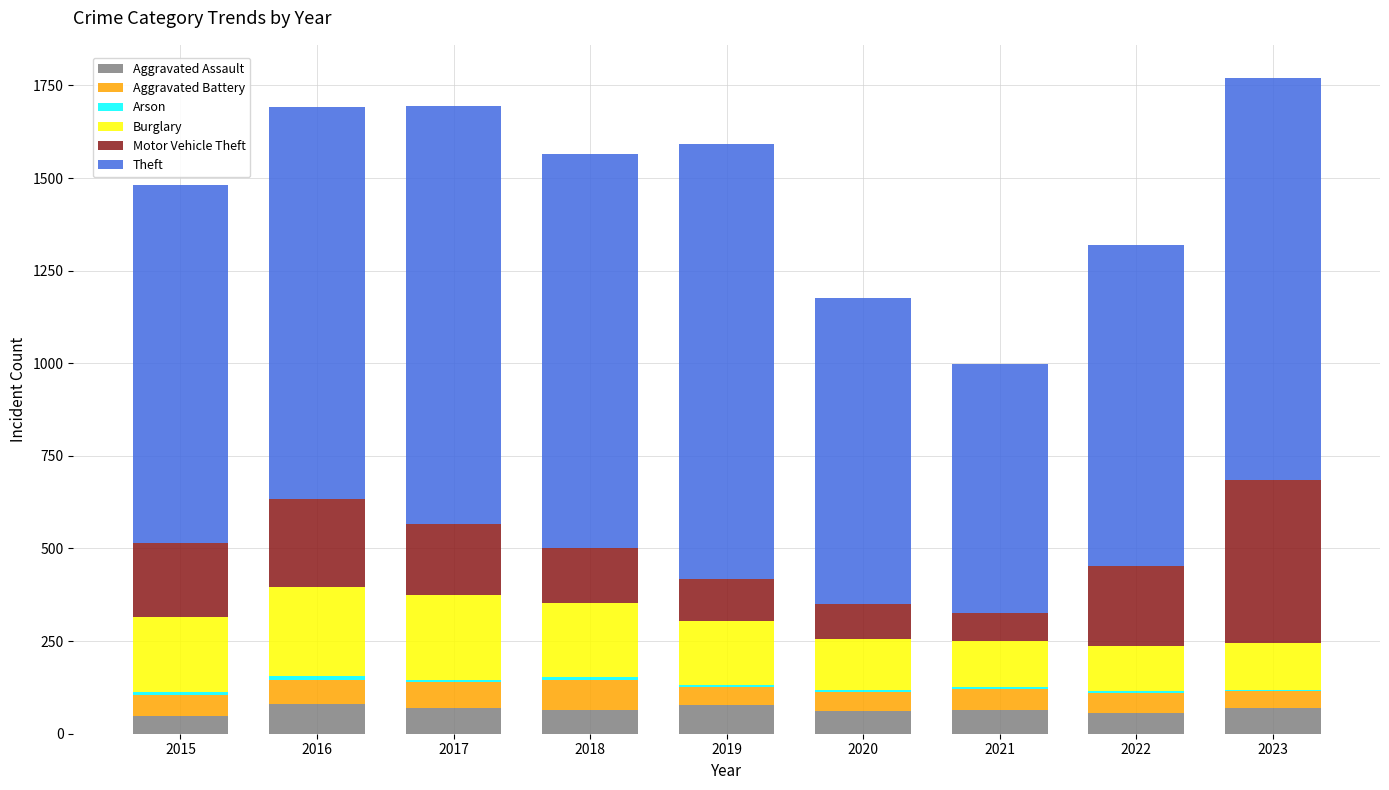

The value of Aggravated Assault at 2020 is 60. True or false?

True